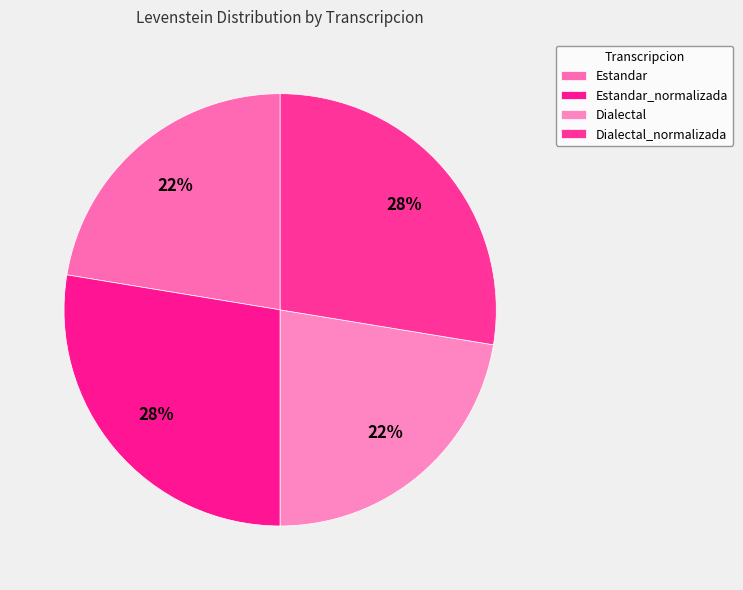

How many segments does this pie chart have?

4